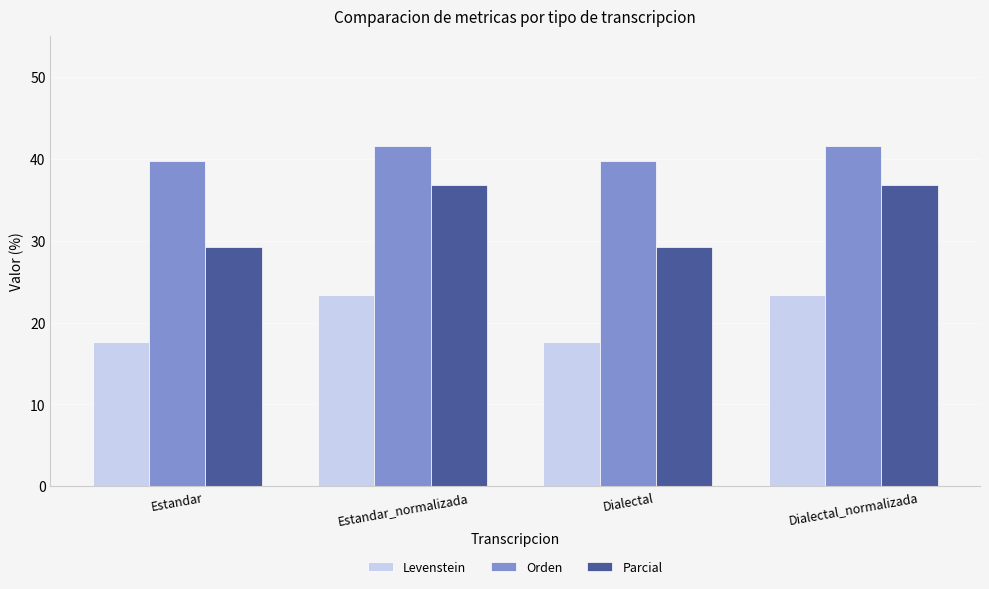

What is the average value of the Parcial series?

33.0